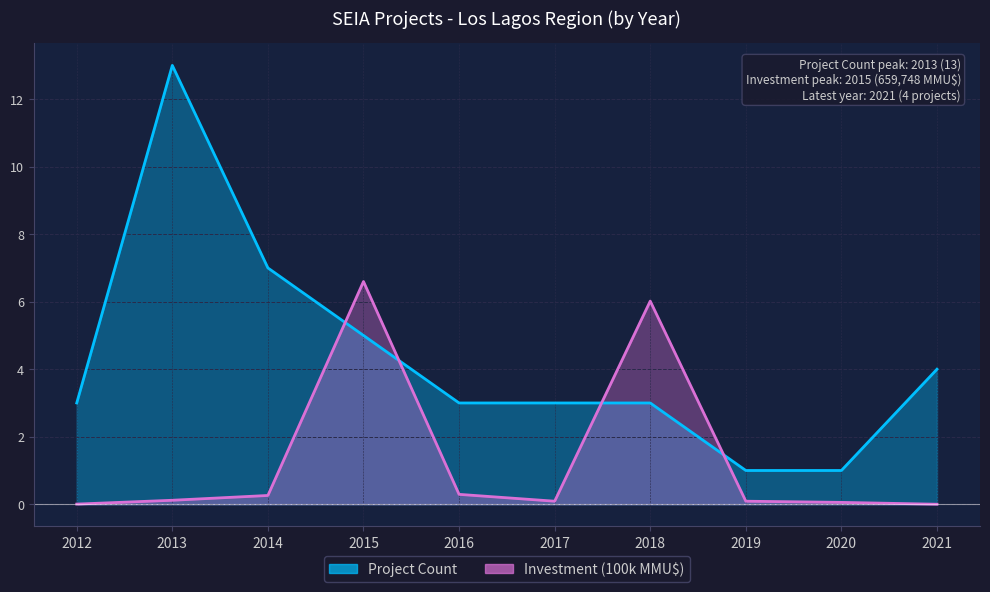

After their last crossing, which series has the higher values: Investment (MMU$) or Project Count?

Project Count